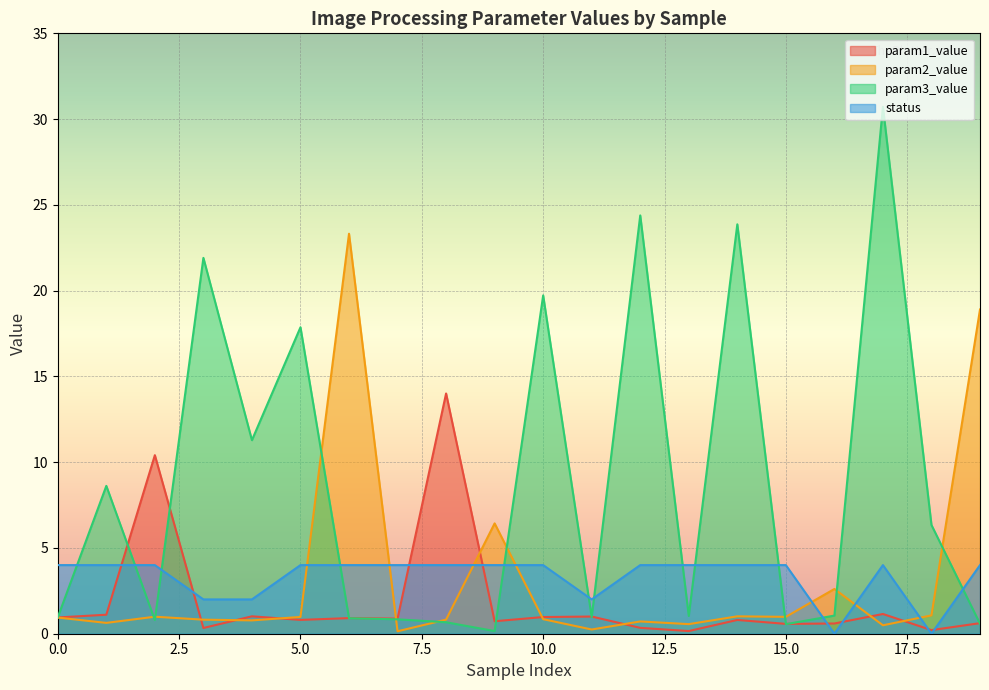

How many lines are shown in the chart?

4